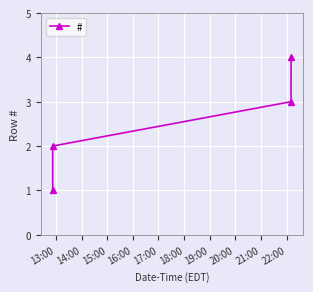

How many values are between 2 and 4?

3